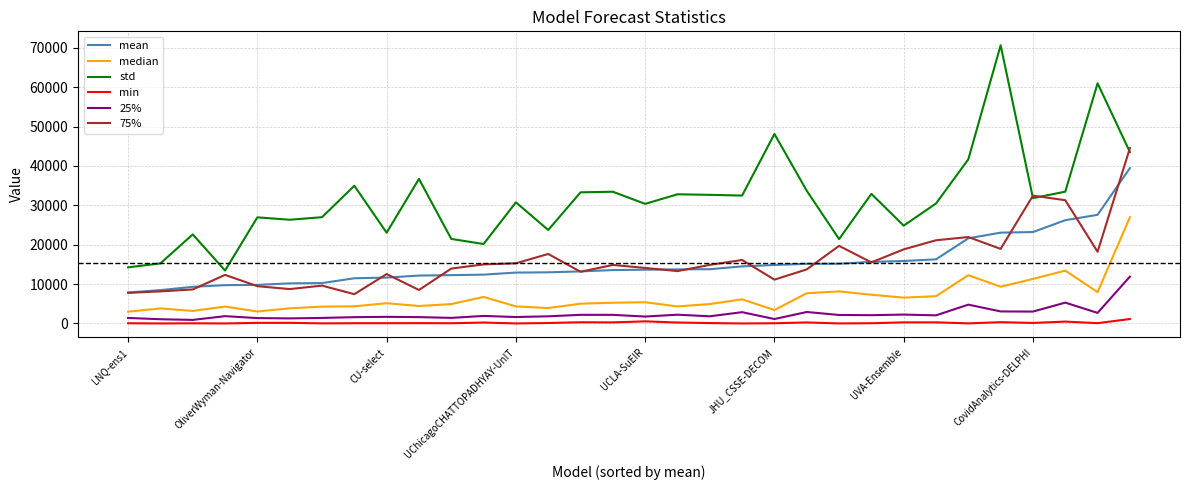

Which series has the widest spread of values?

std